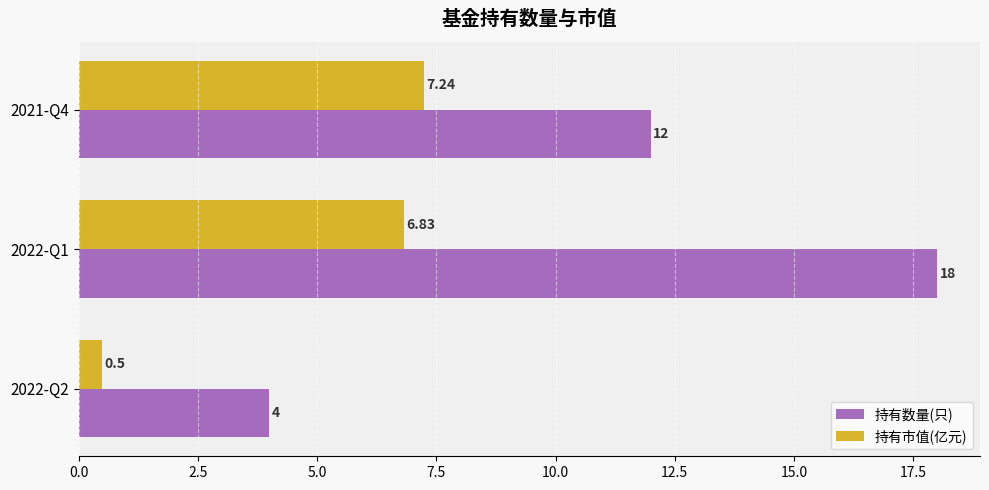

Which series changed the most between 2022-Q2 and 2022-Q1?

持有数量(只)